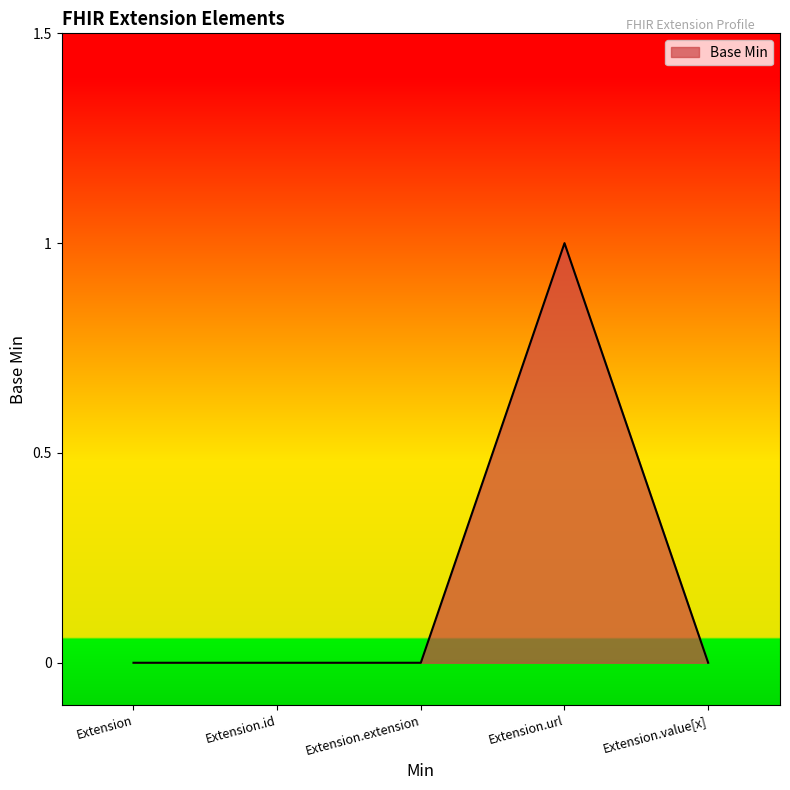

What position from the left is Extension?

1